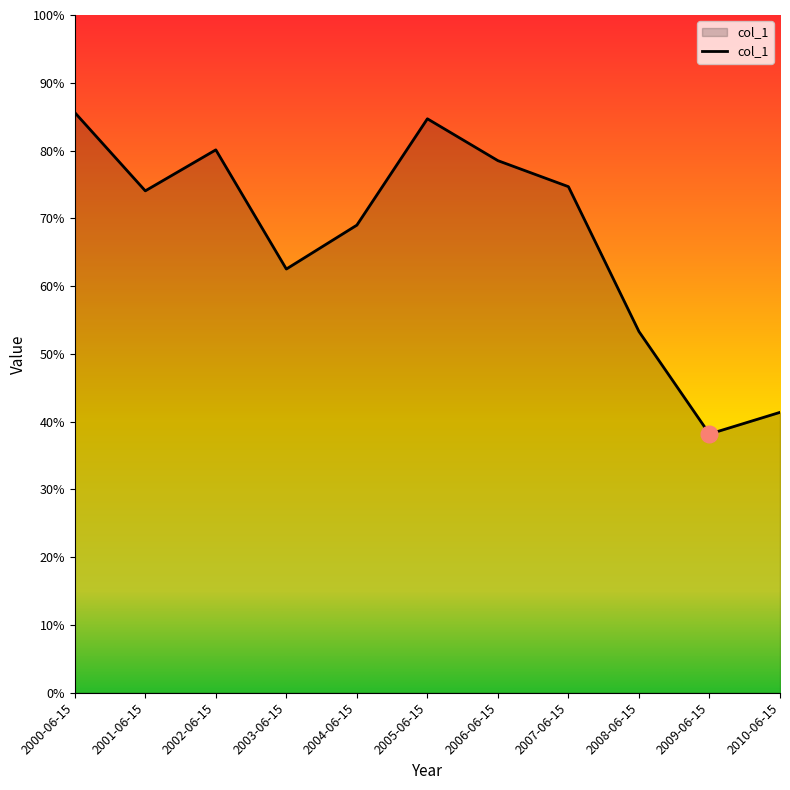

What position from the right is 2000-06-15?

11